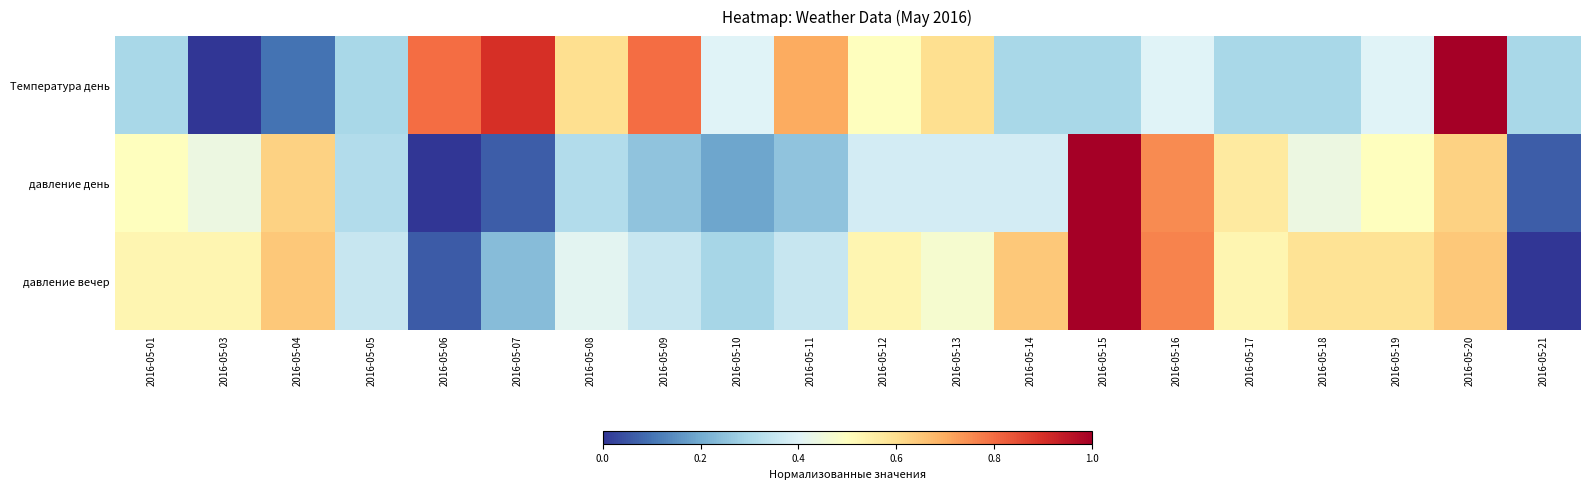

Which series changed the most between 2016-05-06 and 2016-05-08?

давление вечер